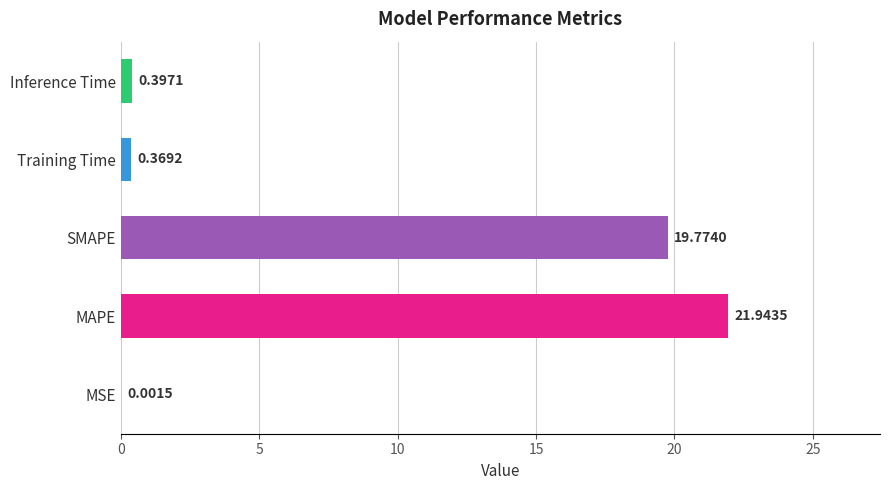

What is the sum of the values at MAPE and MSE?

21.9